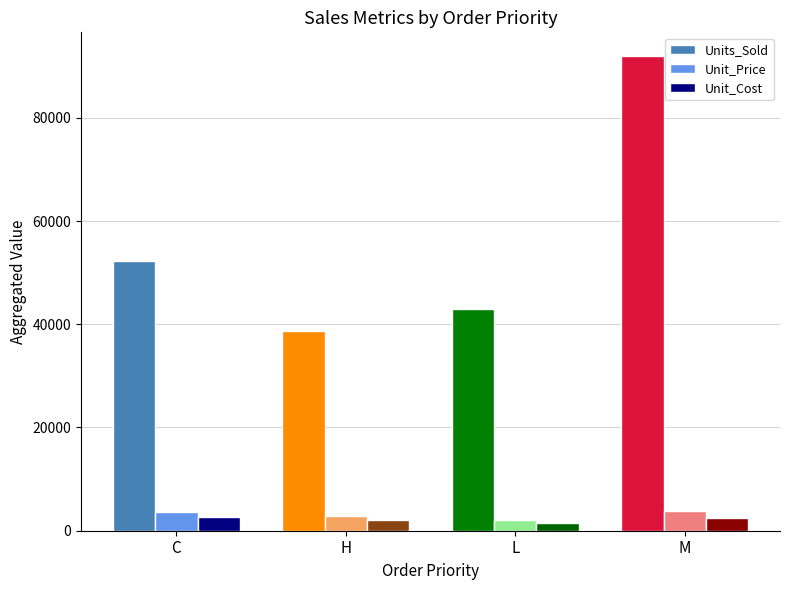

True or false: Unit_Cost has a value of 2019.4 at H.

True